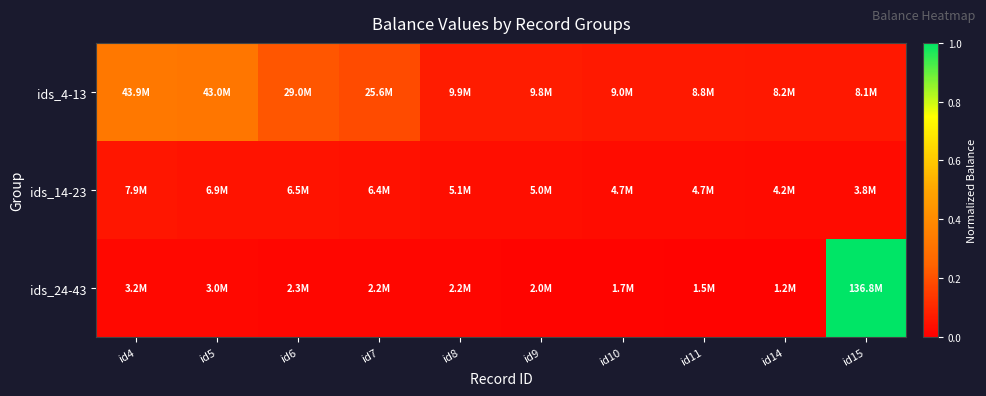

Which series has the largest total across all categories?

ids_4-13